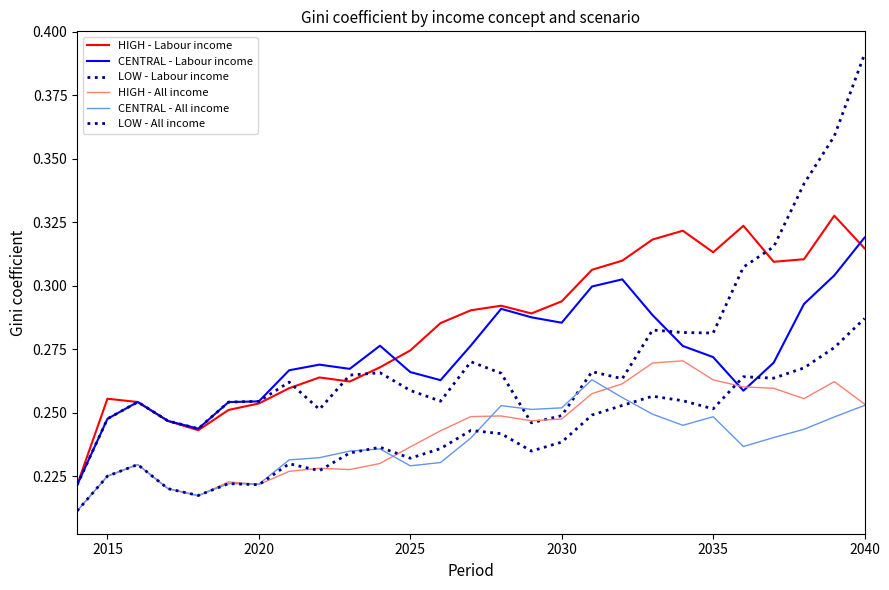

How many lines are shown in the chart?

6